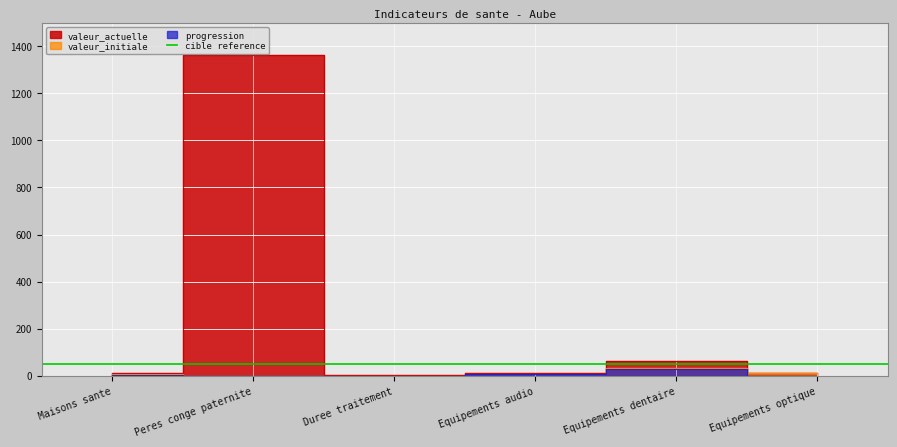

How many values in the valeur_initiale series exceed 7?

2